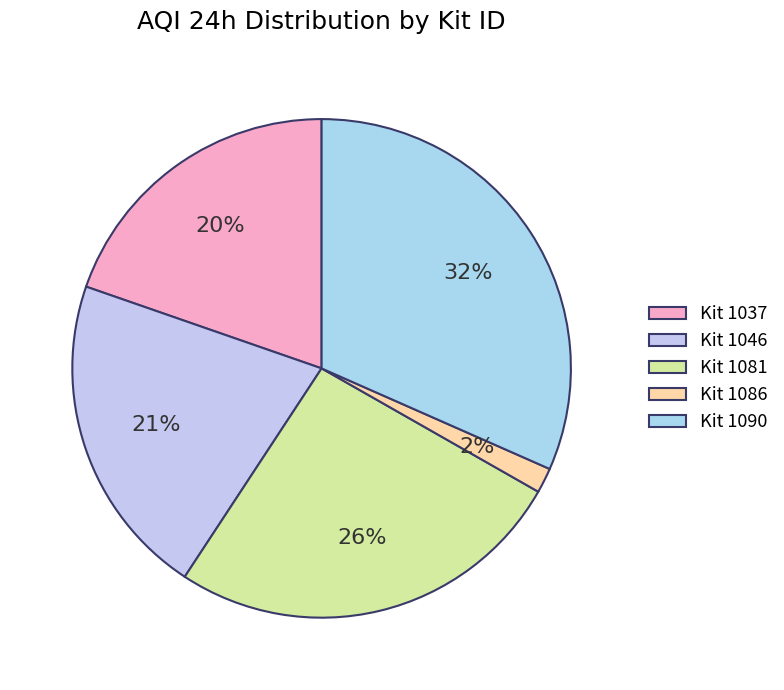

Is there any slice that represents more than half of the pie?

No